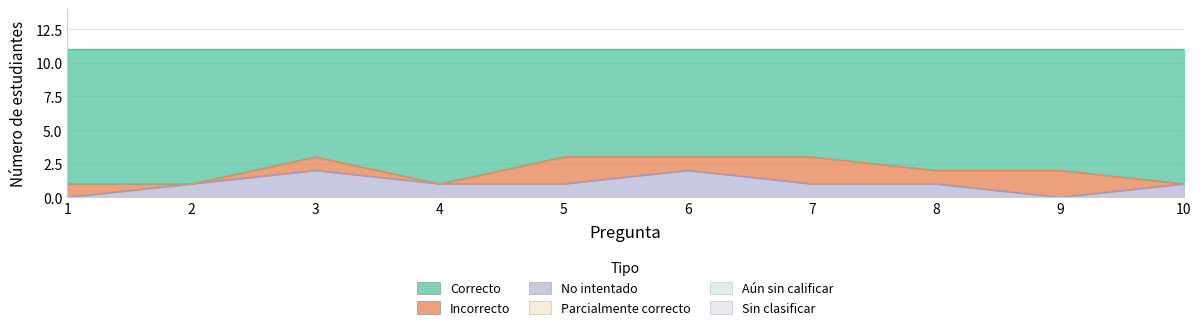

At which category is the sum across all series the highest?

1